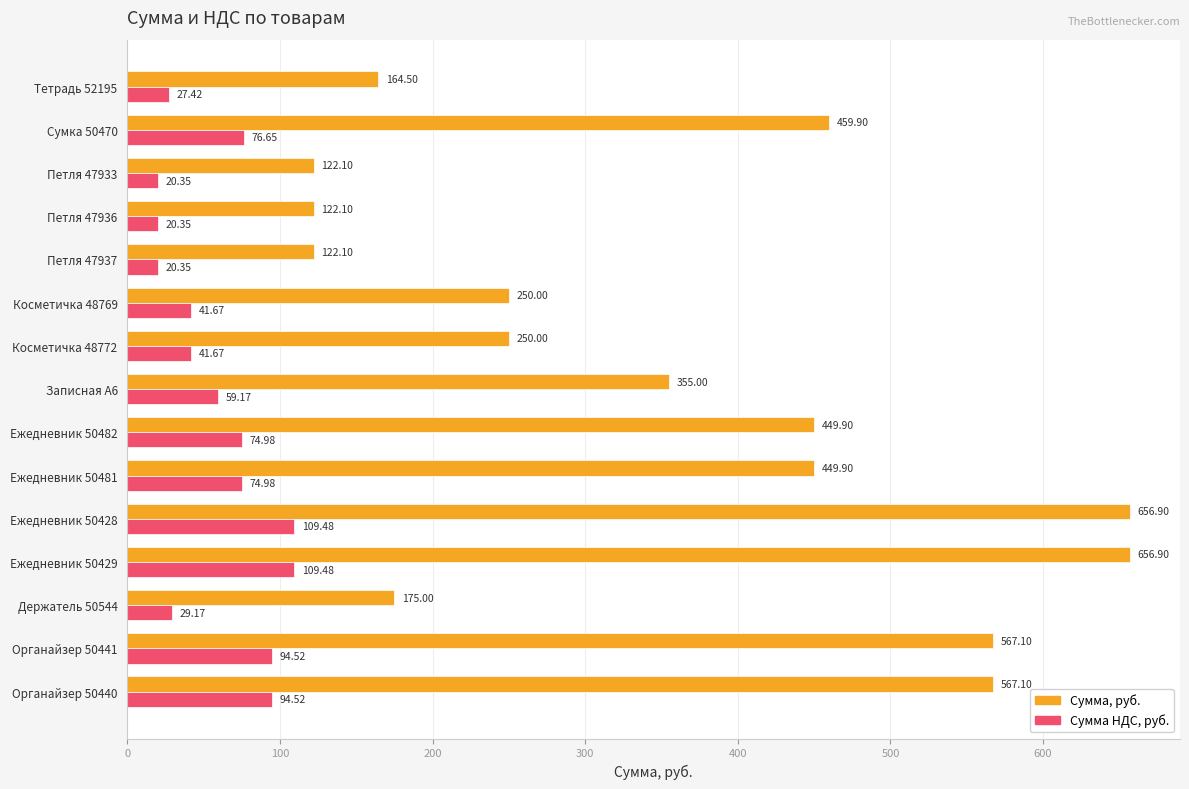

Rank the series by their average value, from highest to lowest.

Сумма, руб., Сумма НДС, руб.